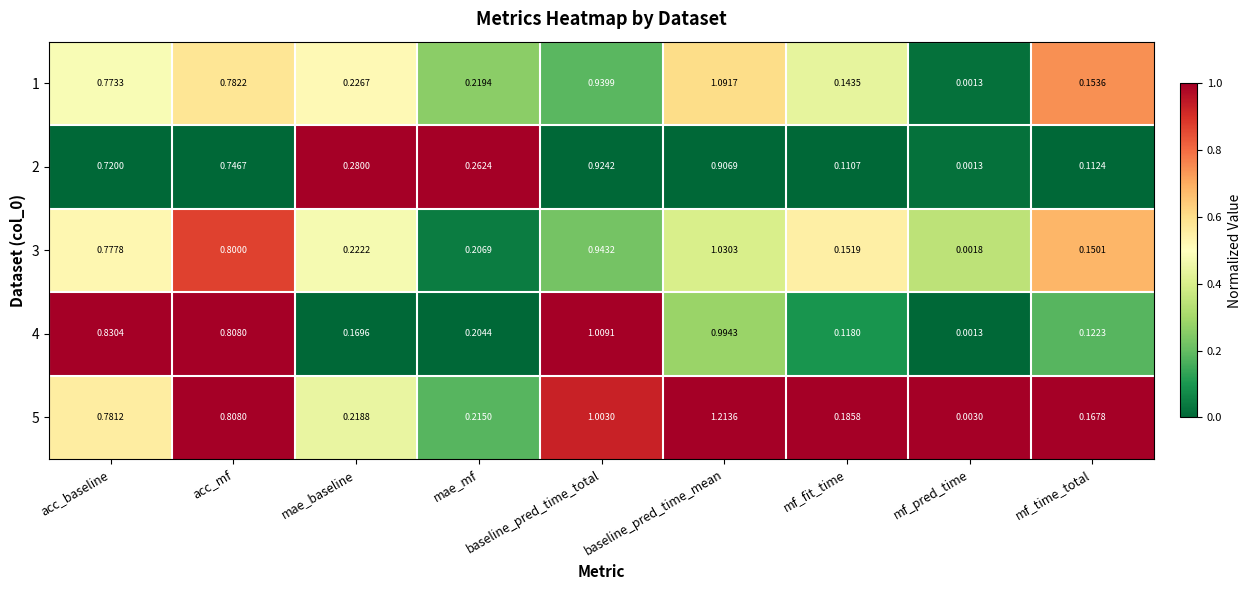

Is the value of 4 at acc_mf greater than the value of 1 at baseline_pred_time_total?

No